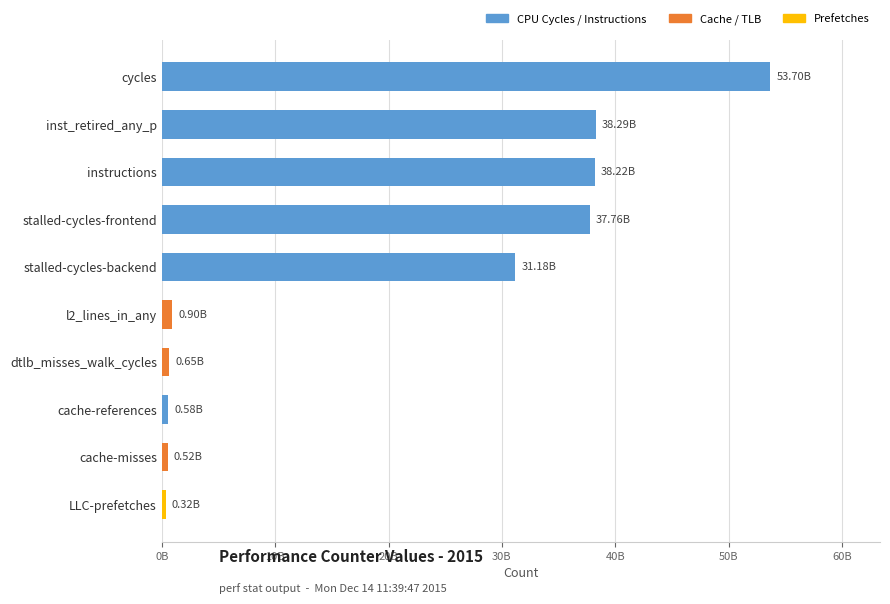

Which label corresponds to the largest value in the chart?

cycles